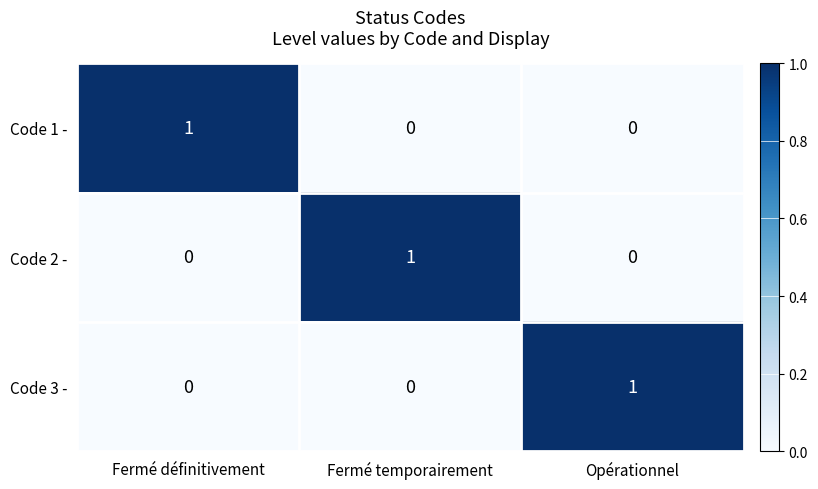

Is the value of Code 3 - at Fermé temporairement greater than the value of Code 2 - at Fermé temporairement?

No